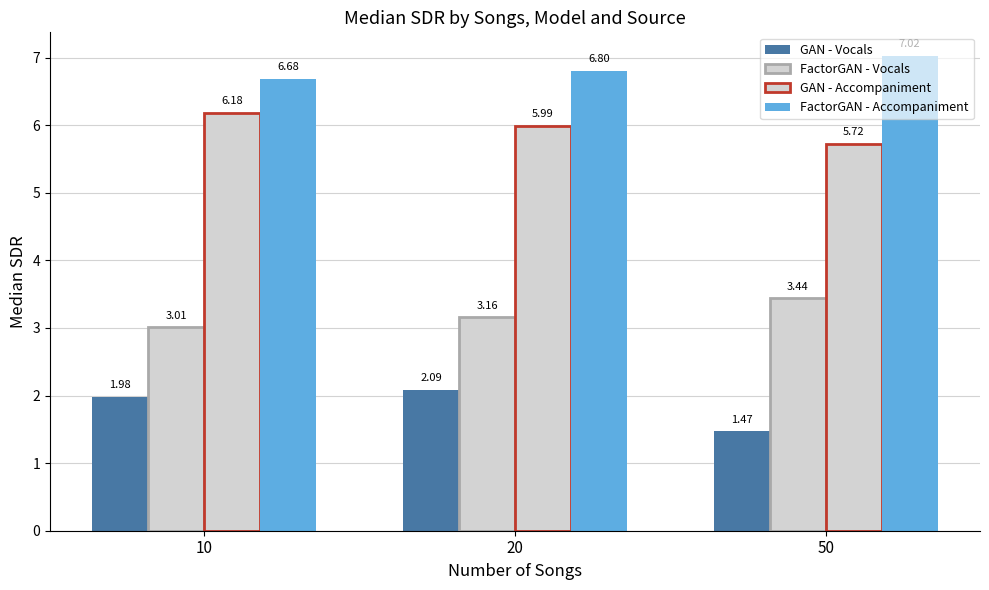

Are the bars horizontal?

No